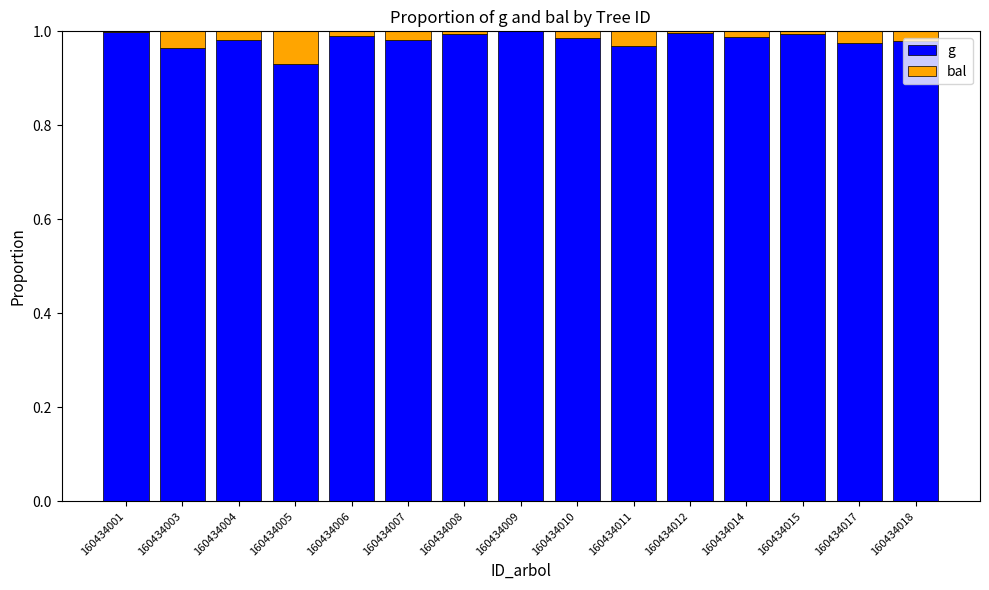

At which label is g closest to 0?

160434005